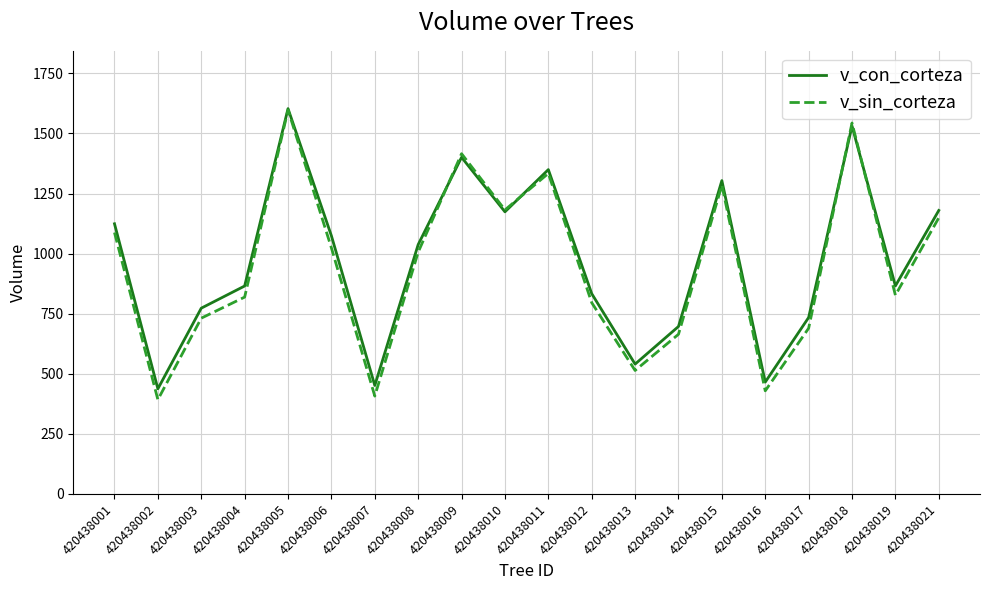

Read the v_con_corteza value at 420438013.

540.4